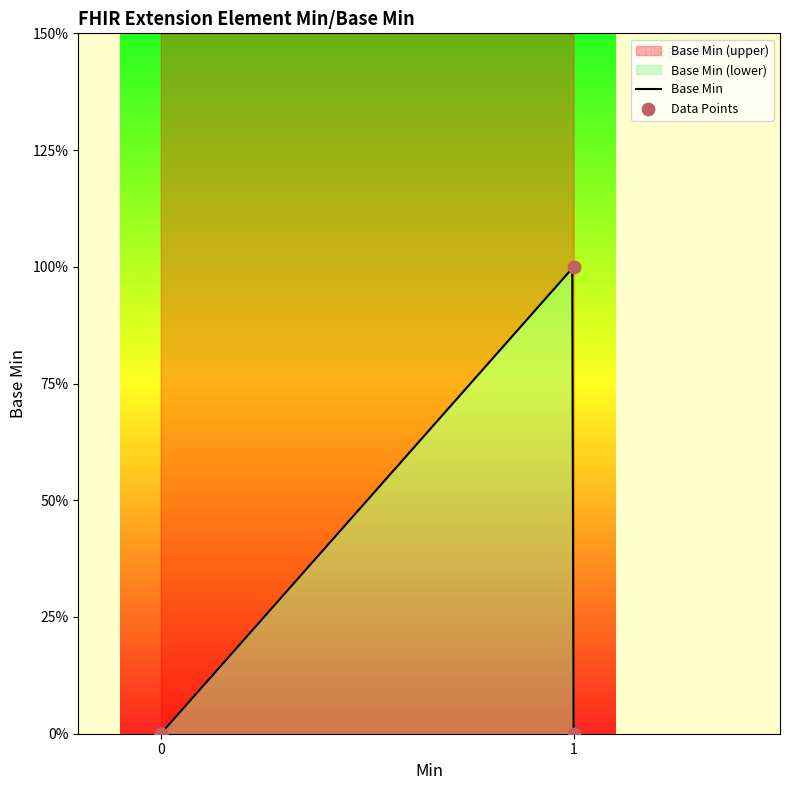

What is the change in value from 0 to 1?

+1